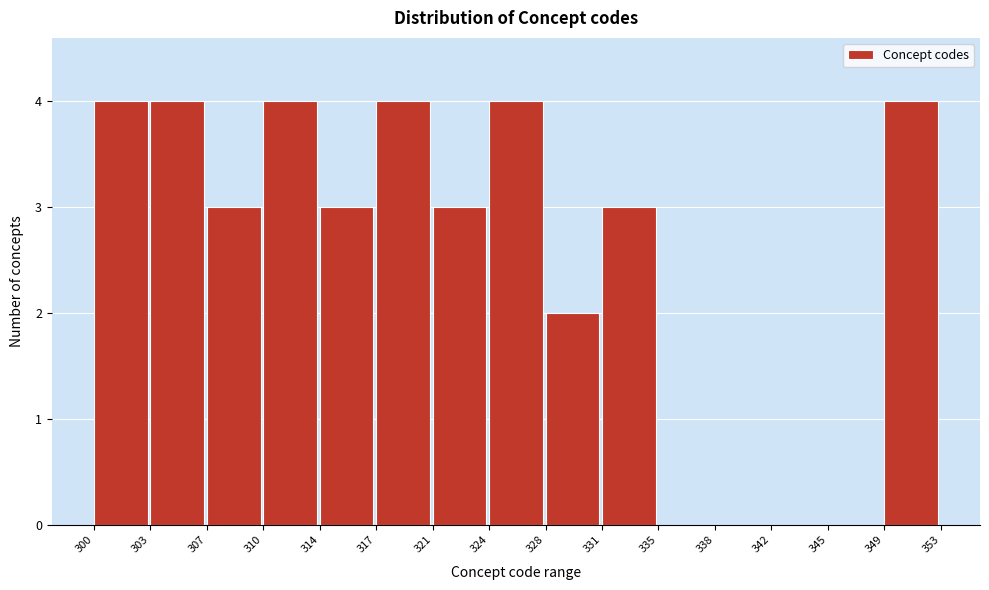

Reading left to right, extract all data points from this chart.

300=4	303=4	307=3	310=4	314=3	317=4	321=3	324=4	328=2	331=3	335=0	338=0	342=0	345=0	349=4